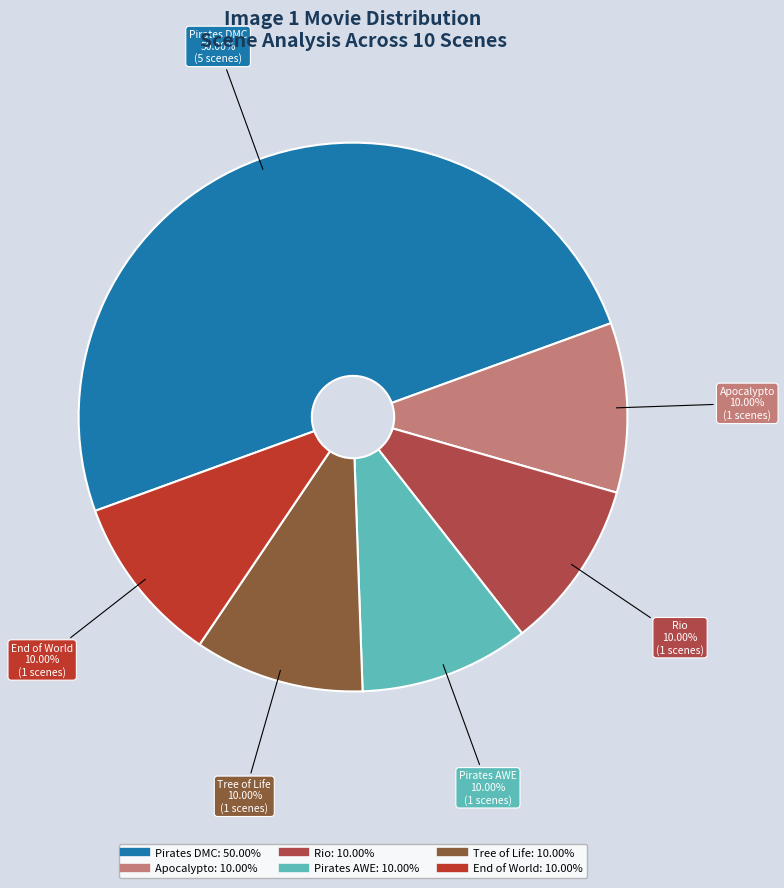

Rank the categories by value from highest to lowest.

Pirates of the Caribbean: Dead Man's Chest, Apocalypto, Rio, Pirates of the Caribbean: At World's End, The Tree of Life, The End of the World